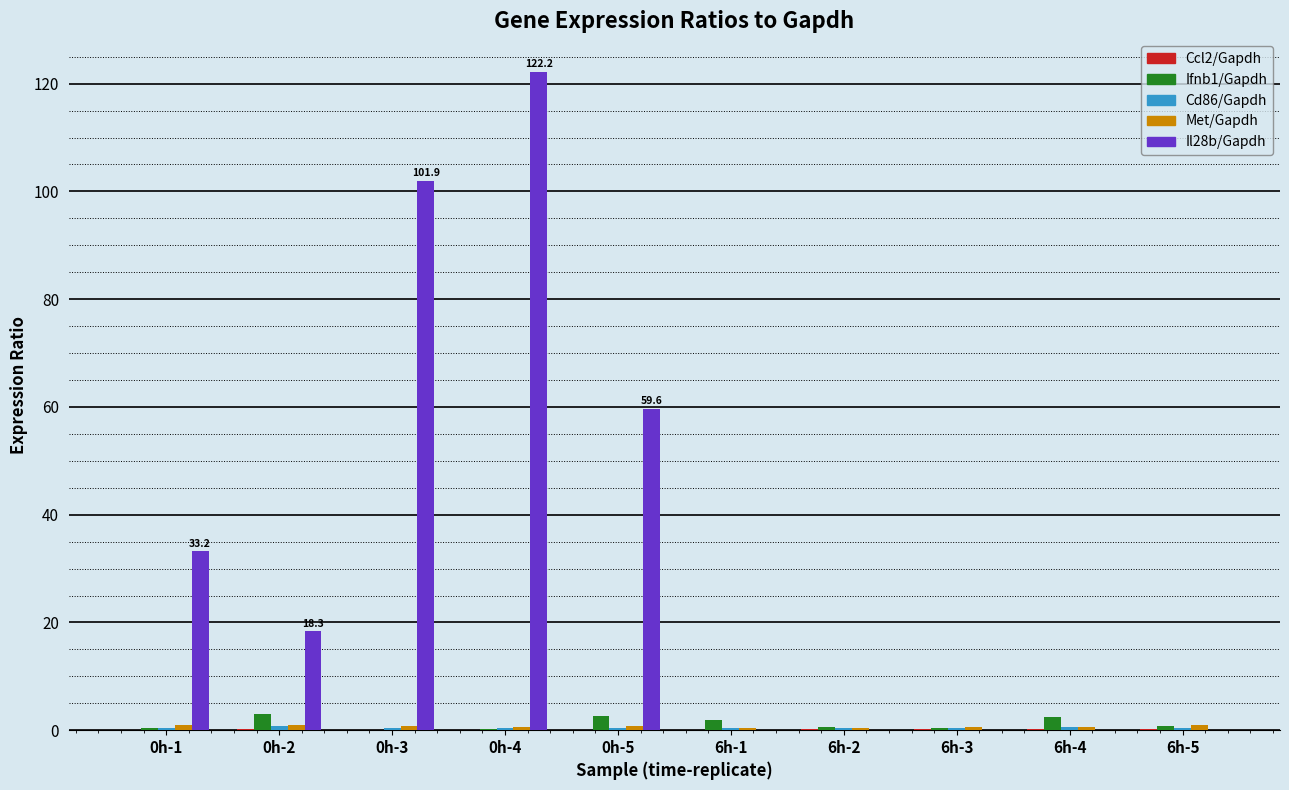

The Il28b/Gapdh series shows 38.9 at 0h-3. True or false?

False